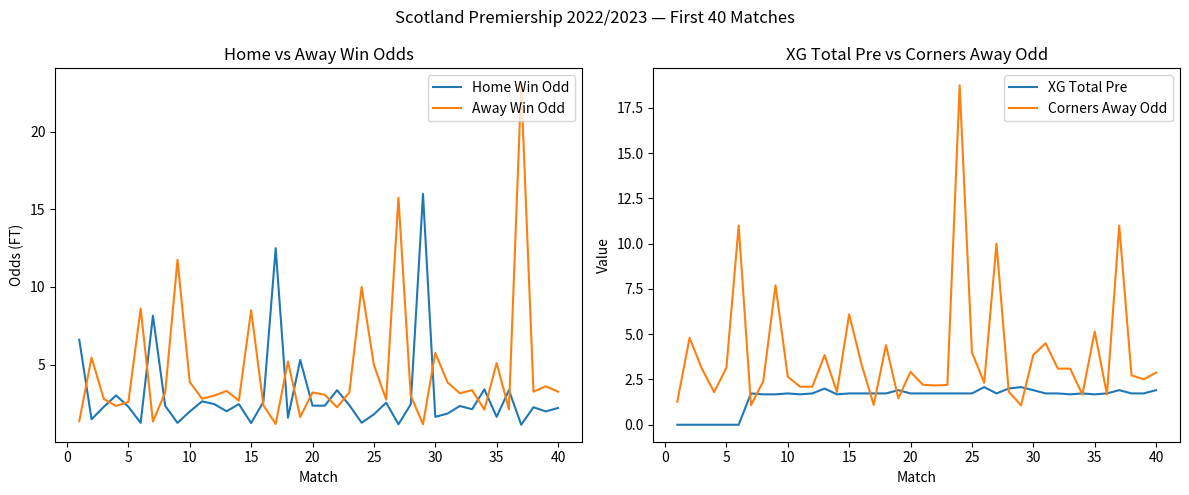

Read the Home Win Odd value at 5.

2.3